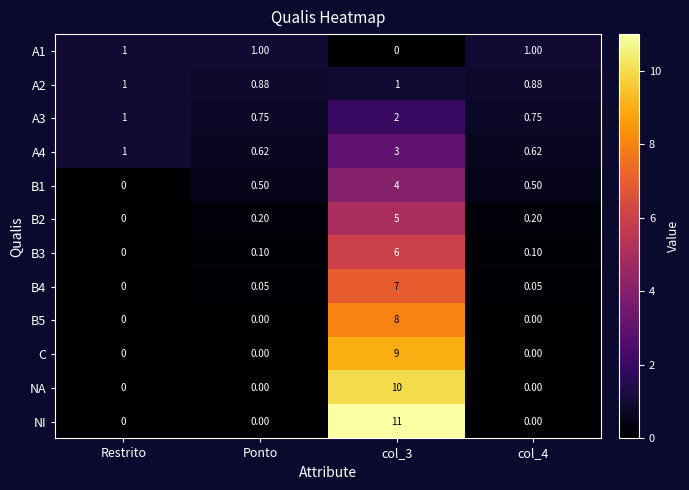

Is the value of B3 at col_3 greater than the value of B5 at Restrito?

Yes